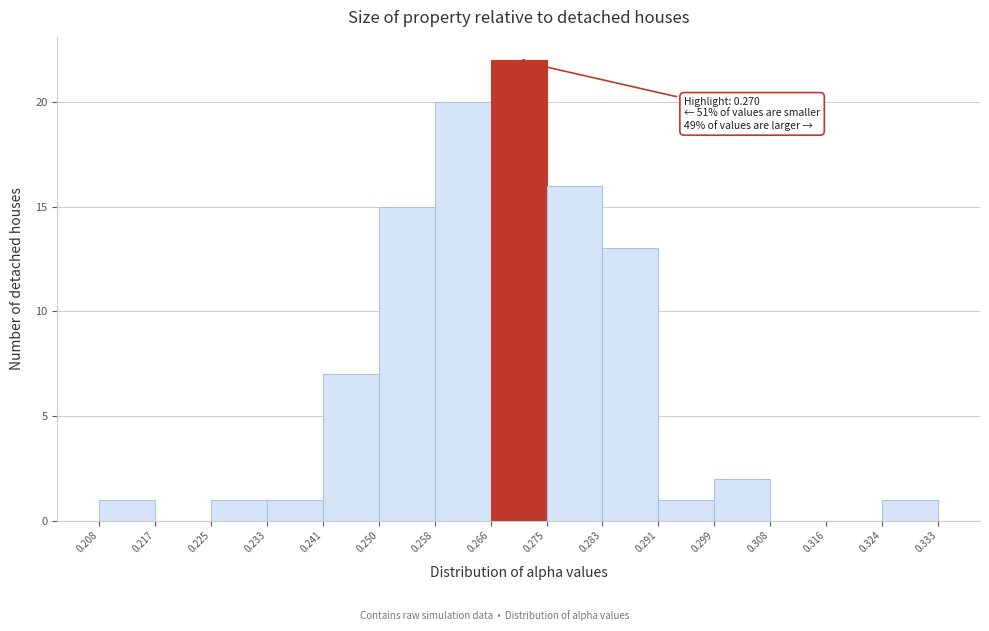

Over which range of the x-axis is the bar tallest?

0.266 to 0.275